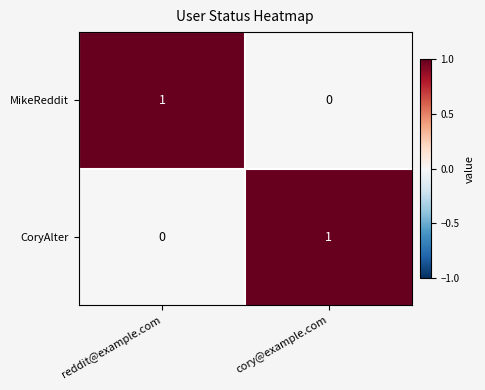

Is the value of MikeReddit at cory@example.com greater than the value of CoryAlter at cory@example.com?

No